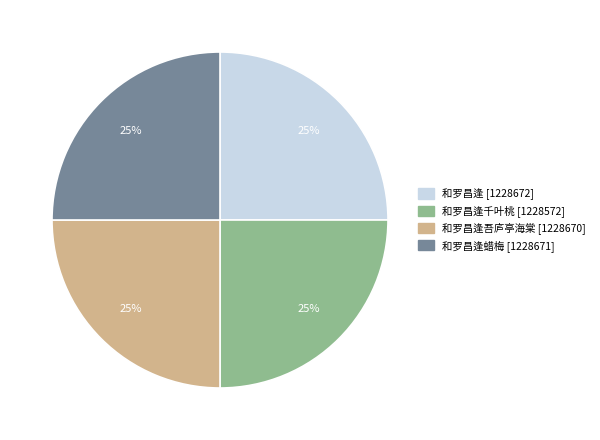

Does any single category account for the majority?

No